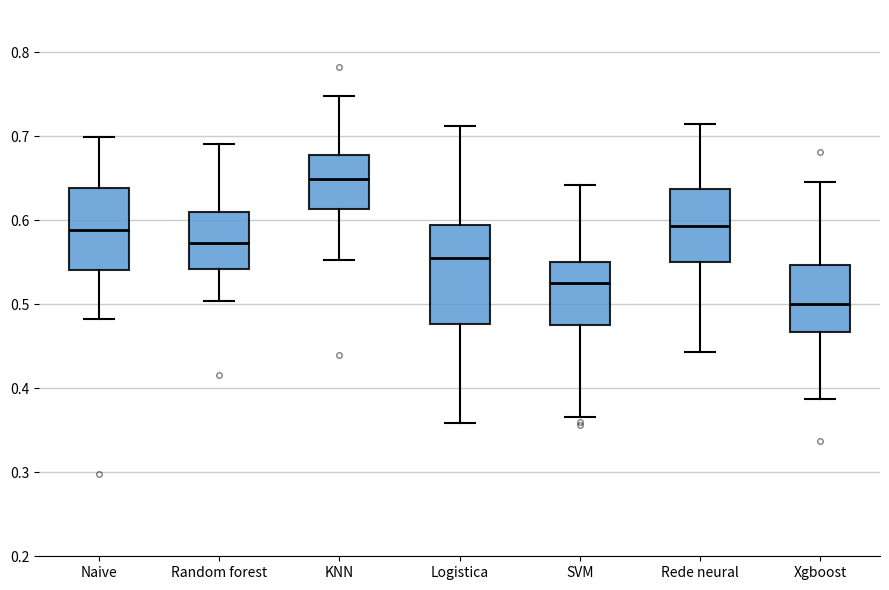

Reading left to right, read every box against the y-axis: the position of its median line, the range the box covers, and the ends of its whiskers. The values are not printed on the chart, so give them approximately, as read against the axis.

Naive: median 0.59, box 0.54 to 0.64, whiskers 0.48 to 0.70
Random forest: median 0.57, box 0.54 to 0.61, whiskers 0.50 to 0.69
KNN: median 0.65, box 0.61 to 0.68, whiskers 0.55 to 0.75
Logistica: median 0.56, box 0.48 to 0.59, whiskers 0.36 to 0.71
SVM: median 0.53, box 0.47 to 0.55, whiskers 0.37 to 0.64
Rede neural: median 0.59, box 0.55 to 0.64, whiskers 0.44 to 0.71
Xgboost: median 0.50, box 0.47 to 0.55, whiskers 0.39 to 0.65